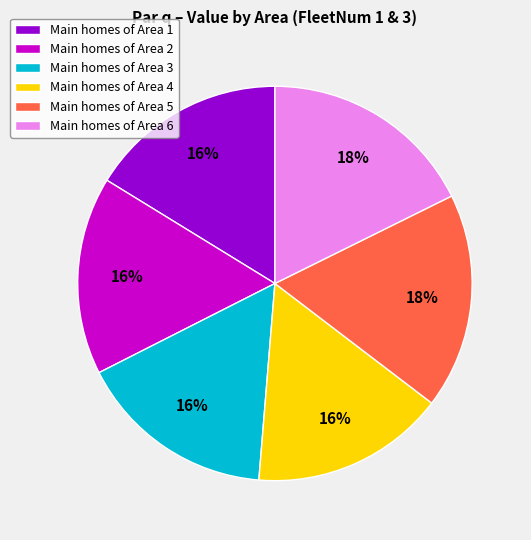

Do Main homes of Area 4 and Main homes of Area 3 together represent more than half of the pie?

No